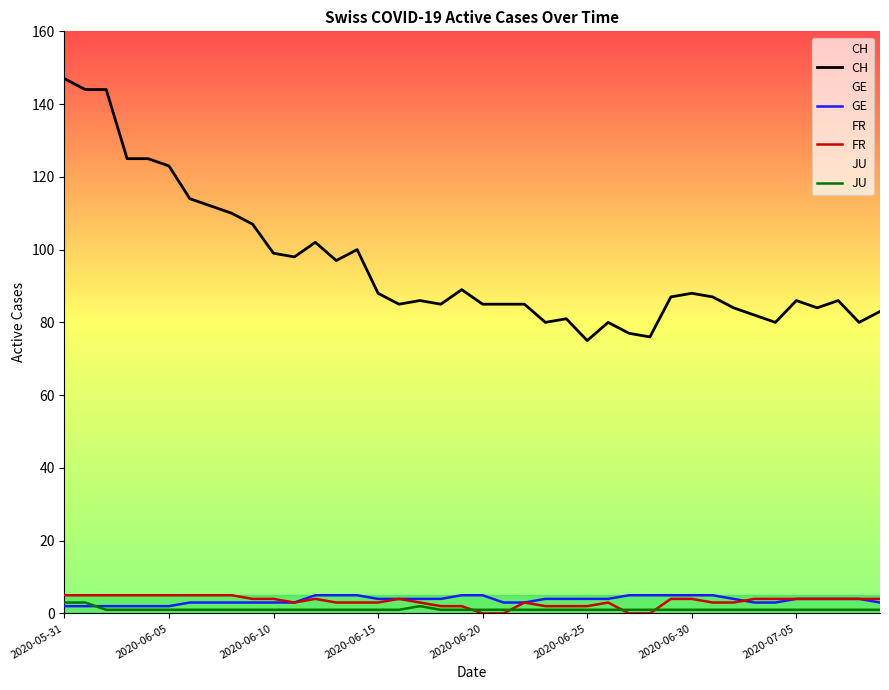

At how many categories does at least one series exceed 39?

40